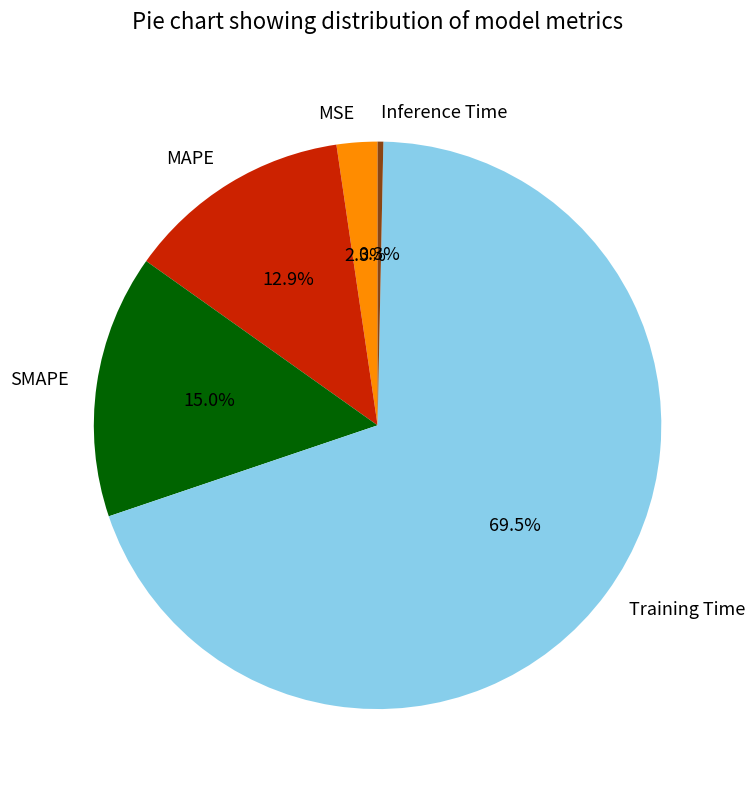

How many segments does this pie chart have?

5